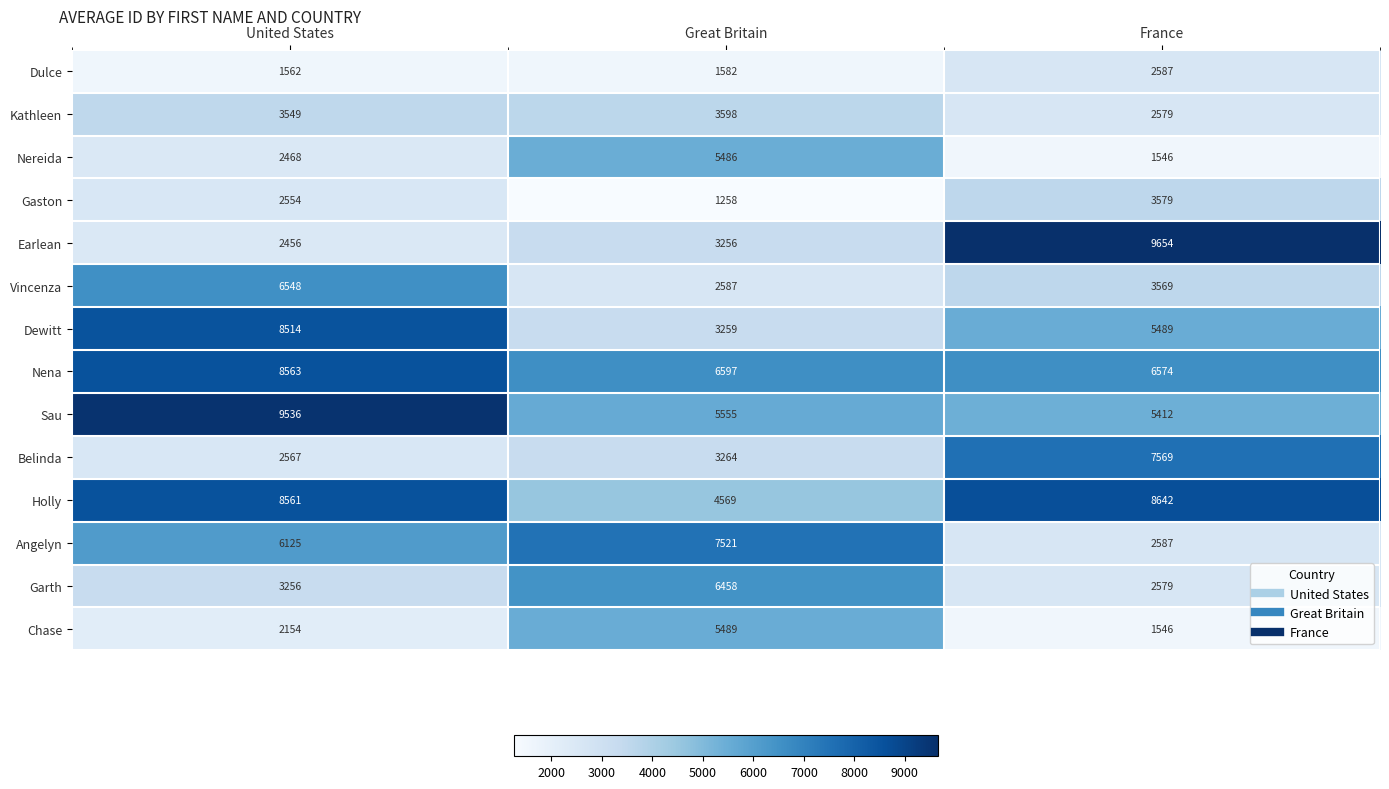

Which label corresponds to the largest value in the chart?

France